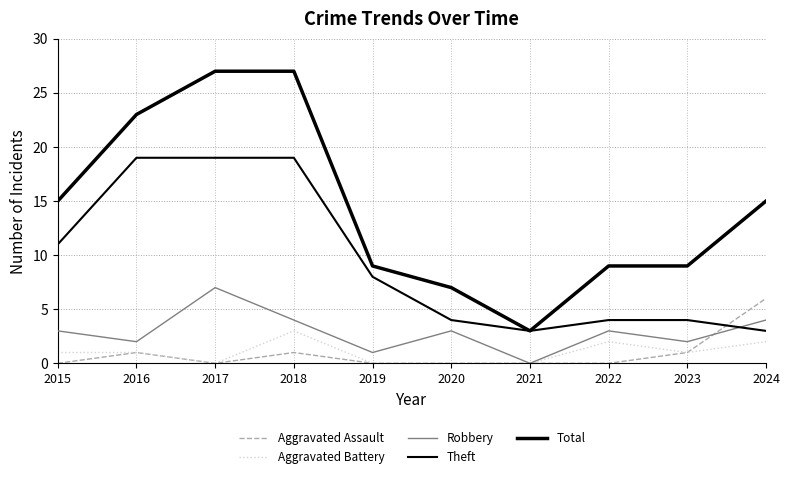

Reading right to left, what are all the values shown in this chart?

Aggravated Assault: 2024=6	2023=1	2022=0	2021=0	2020=0	2019=0	2018=1	2017=0	2016=1	2015=0
Aggravated Battery: 2024=2	2023=1	2022=2	2021=0	2020=0	2019=0	2018=3	2017=0	2016=1	2015=1
Robbery: 2024=4	2023=2	2022=3	2021=0	2020=3	2019=1	2018=4	2017=7	2016=2	2015=3
Theft: 2024=3	2023=4	2022=4	2021=3	2020=4	2019=8	2018=19	2017=19	2016=19	2015=11
Total: 2024=15	2023=9	2022=9	2021=3	2020=7	2019=9	2018=27	2017=27	2016=23	2015=15